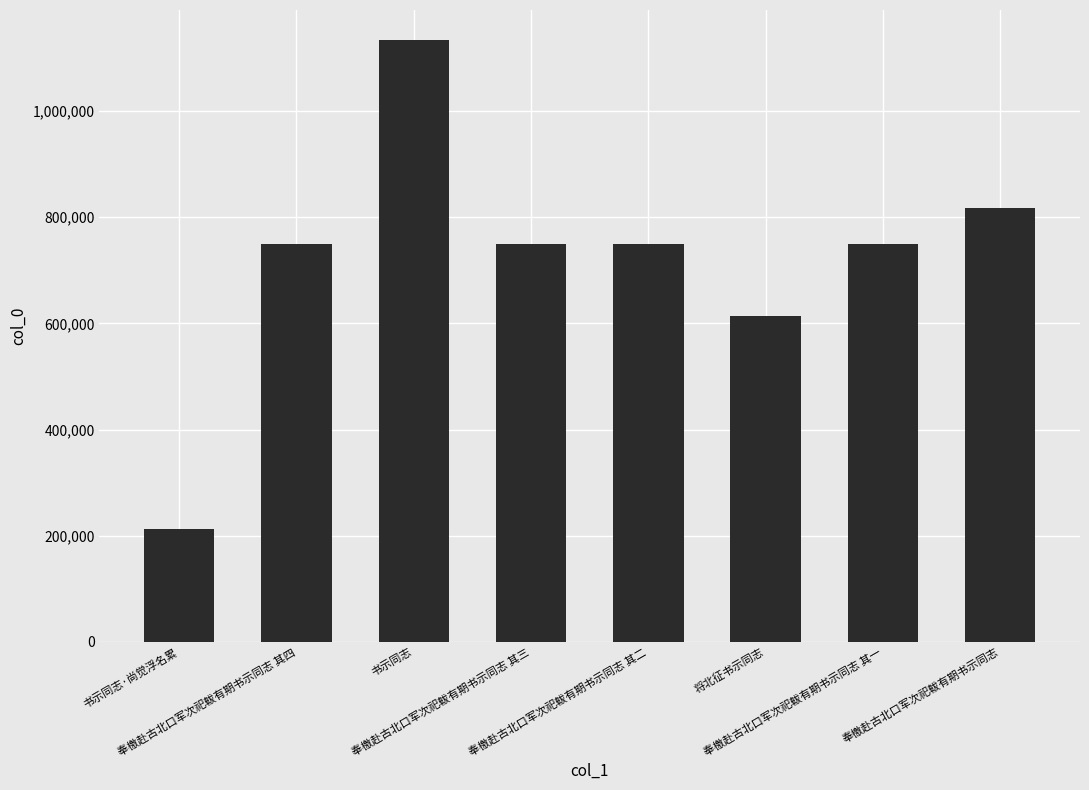

Does the chart contain stacked bars?

No